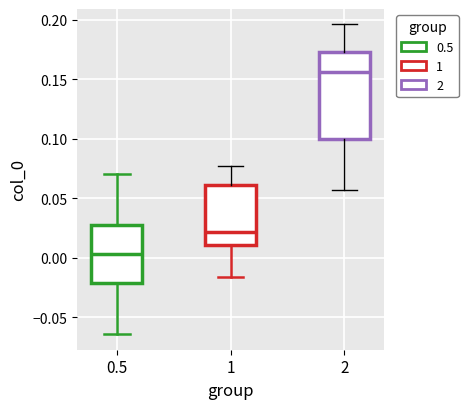

Which box is the tallest, from its lower edge to its upper edge?

2